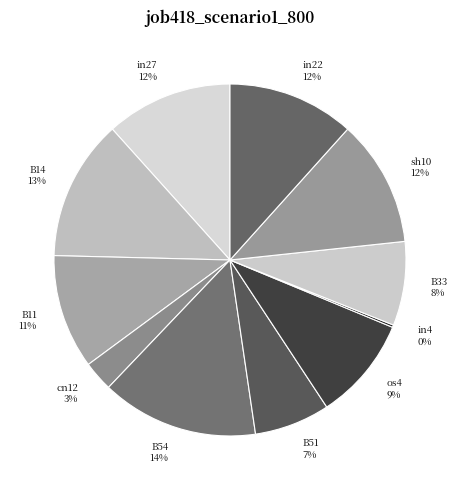

The B14 13% slice represents 13% of the pie. True or false?

True